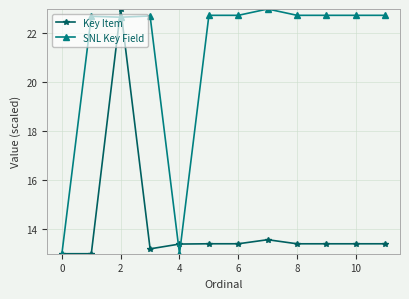

What is the value of the Key Item point at the 2nd from the left?

13.0